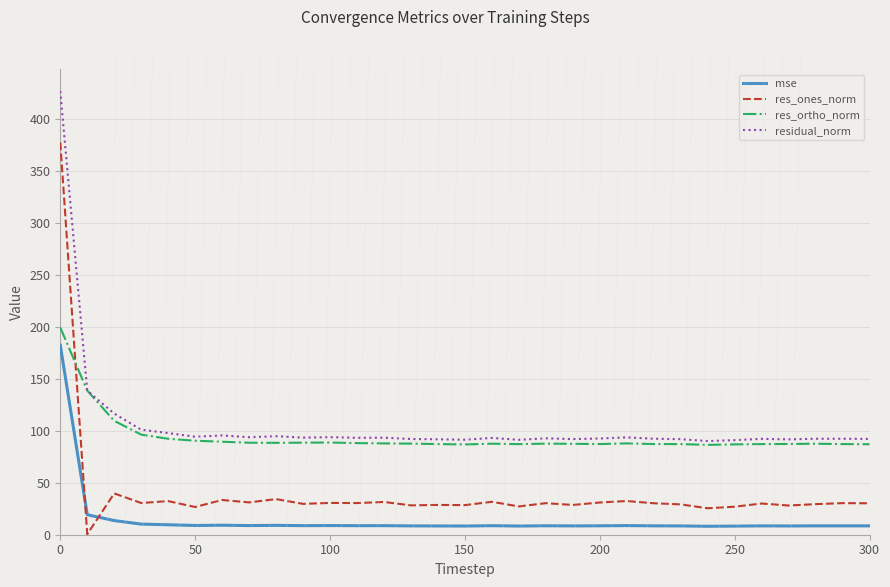

True or false: residual_norm has more than 0 points higher than both neighbors.

True